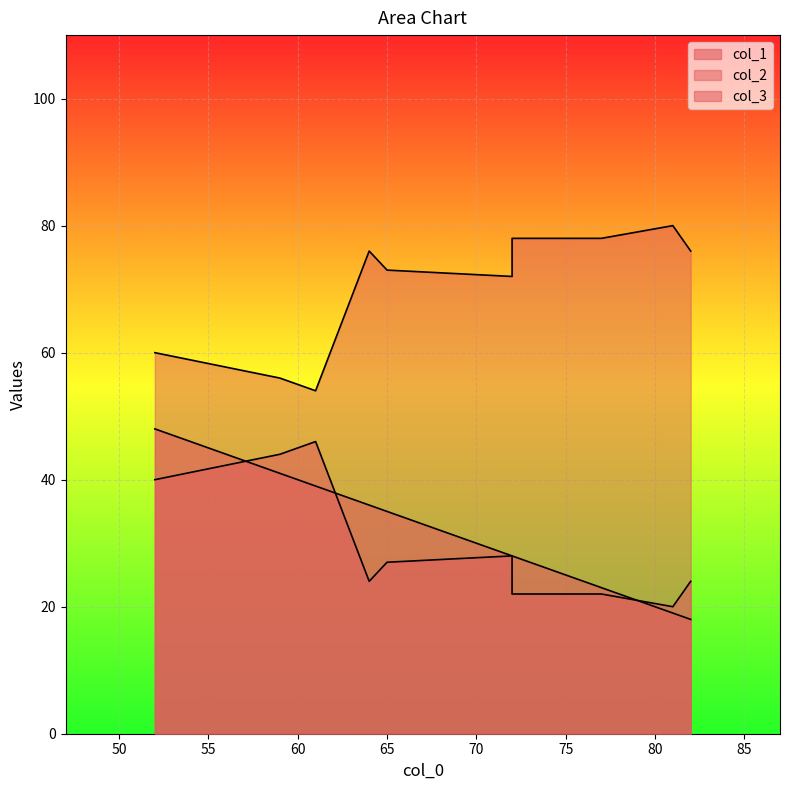

Is the value of col_2 at 64 greater than the value of col_3 at 77?

Yes